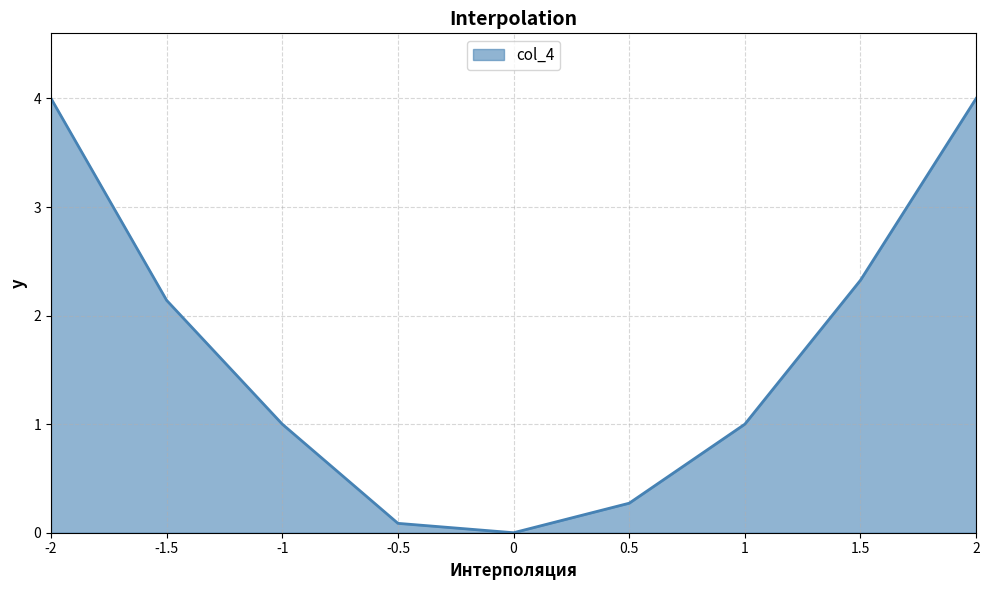

True or false: there are more than 0 points higher than both neighbors.

False